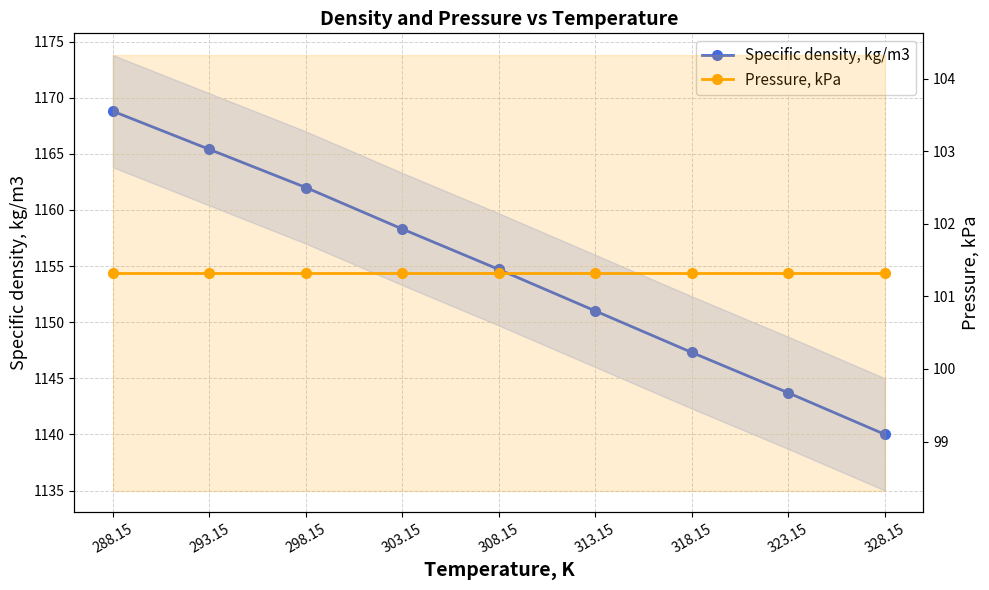

Which series changed the most between 288.15 and 328.15?

Specific density, kg/m3